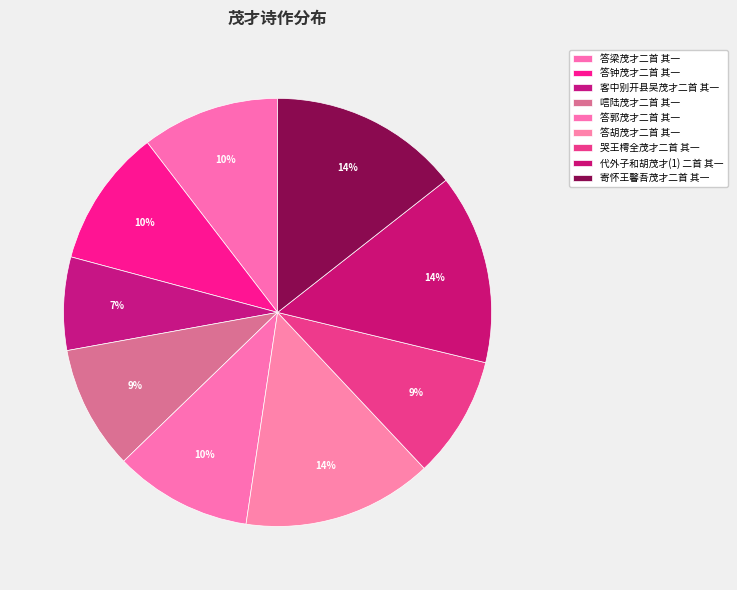

Does 代外子和胡茂才(1) 二首 其一 account for over 50% of the chart?

No